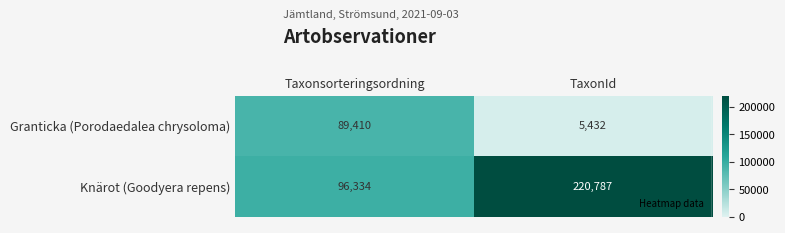

What is the sum of the Knärot (Goodyera repens) values at Taxonsorteringsordning and TaxonId?

317121